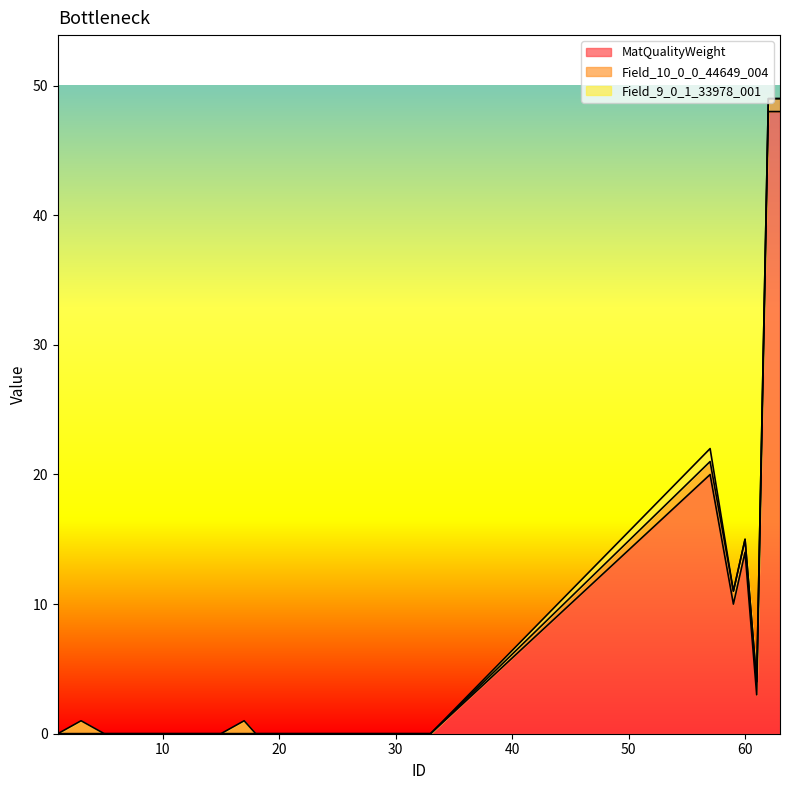

What is the difference between the highest and lowest values at 17?

1